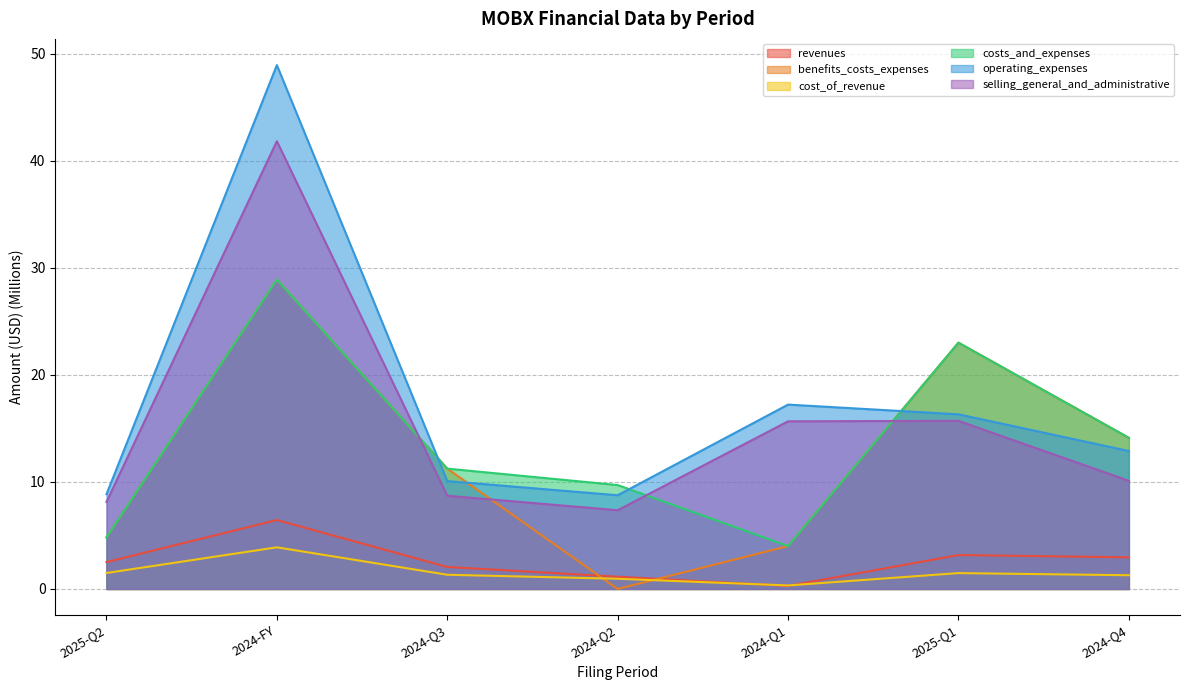

What is the difference between the benefits_costs_expenses values at 2025-Q2 and 2024-Q1?

0.8